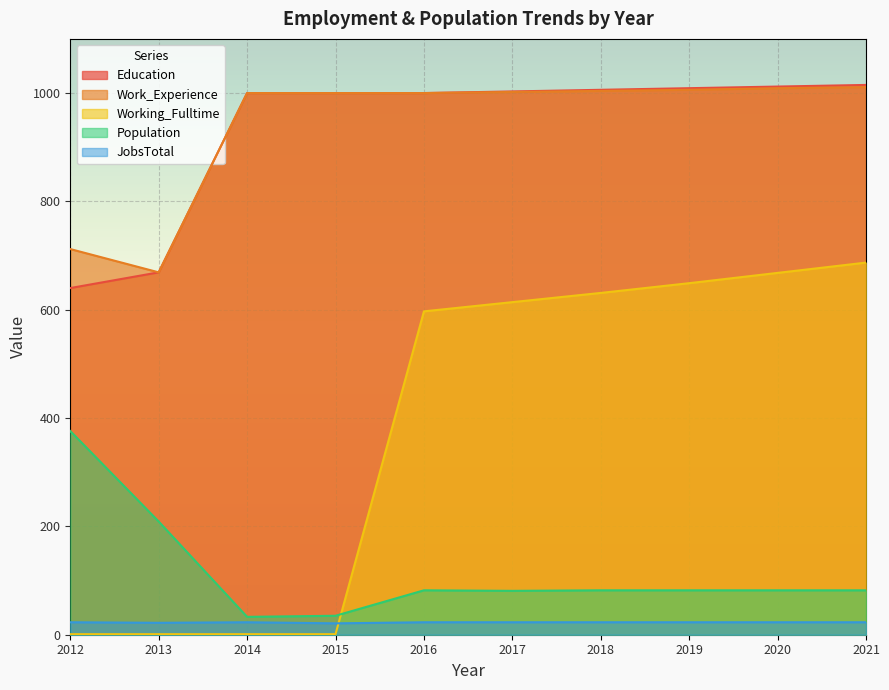

What is the lowest value of the JobsTotal series?

21